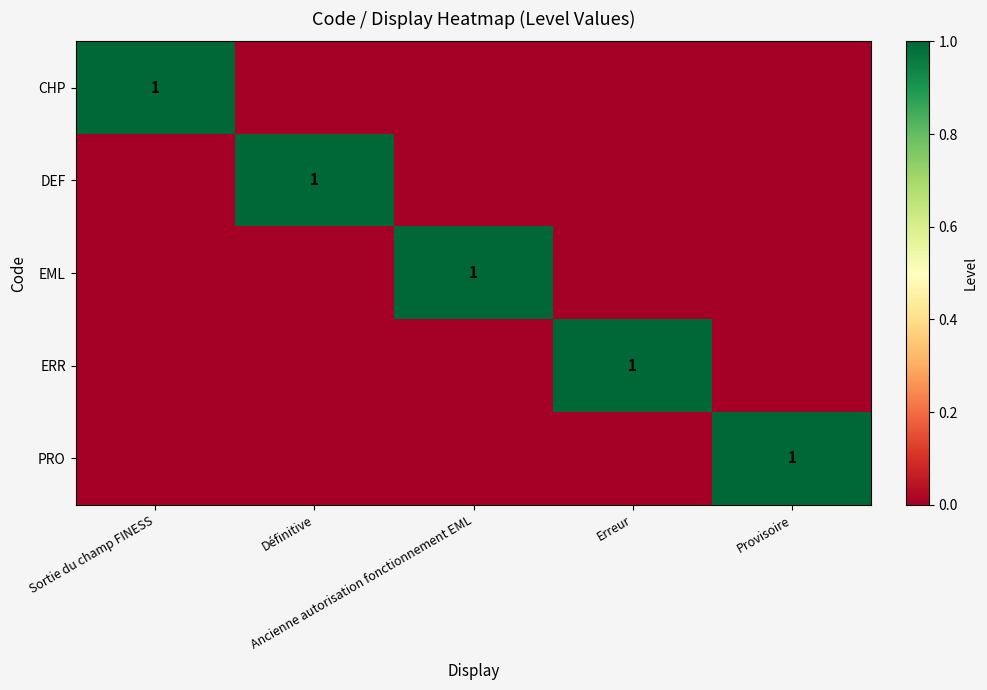

The value of DEF at Définitive is 1. True or false?

False